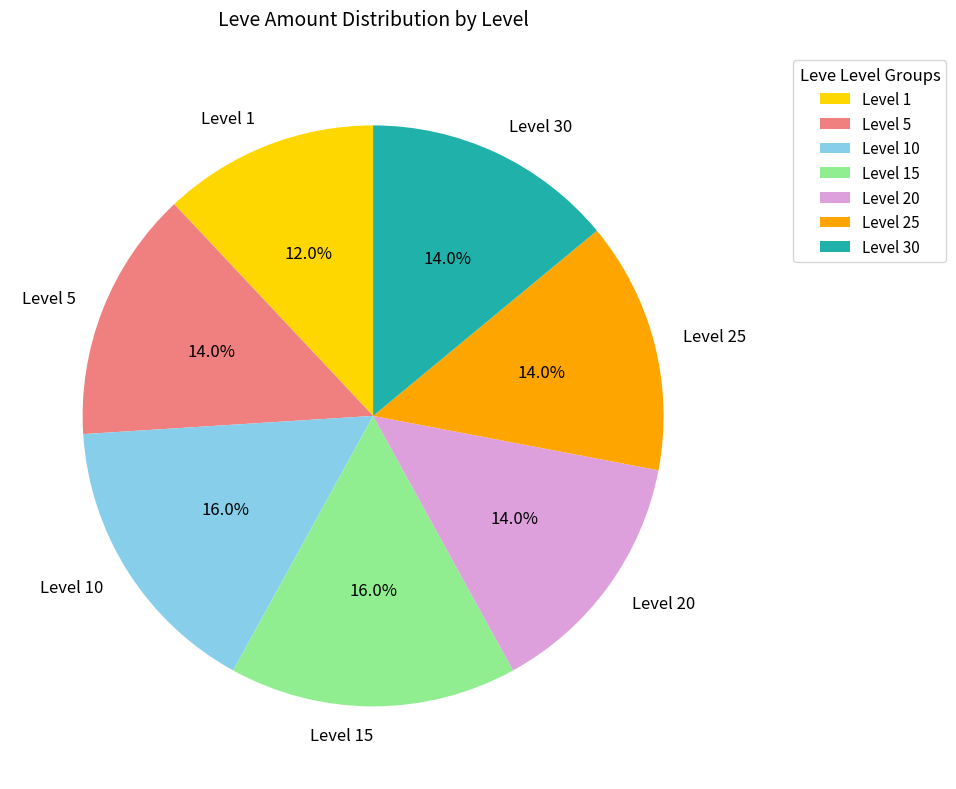

Which category has the smallest portion of the pie?

Level 1